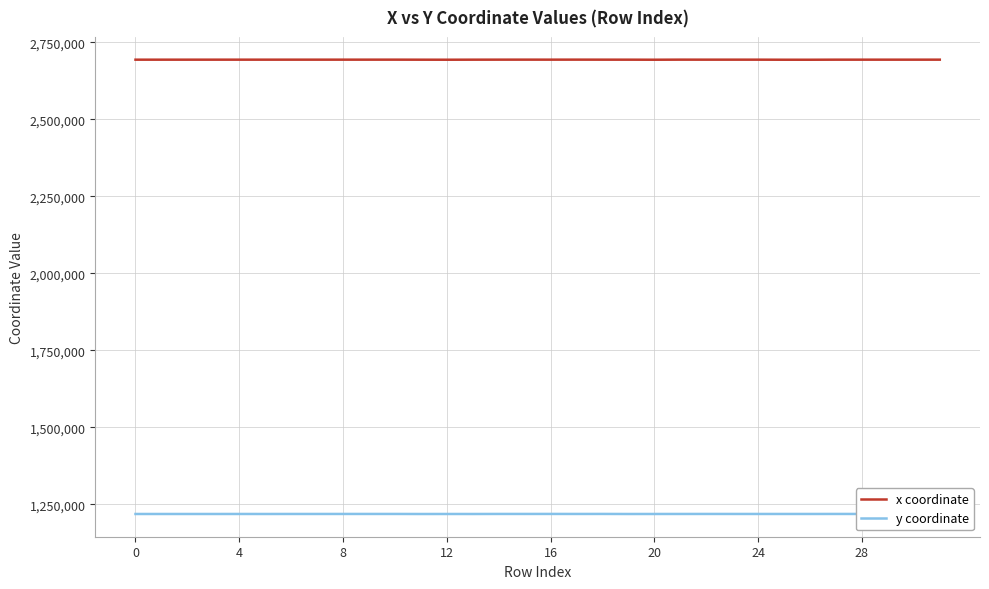

How many lines are shown in the chart?

2